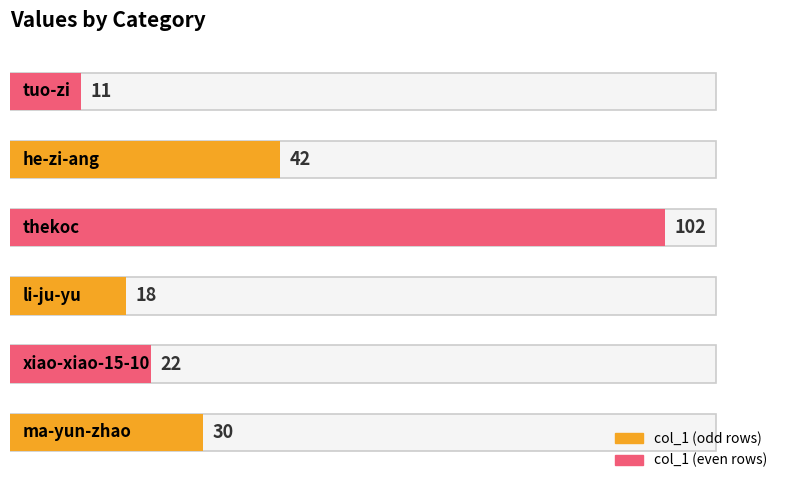

What is the ratio of the value at xiao-xiao-15-10 to the value at tuo-zi?

2.0